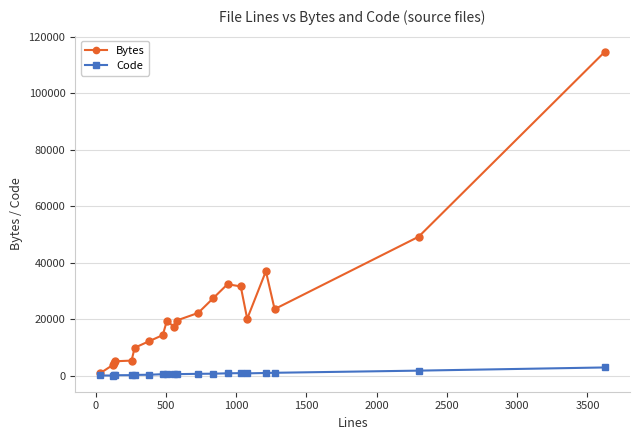

What is the maximum value for Bytes?

114685